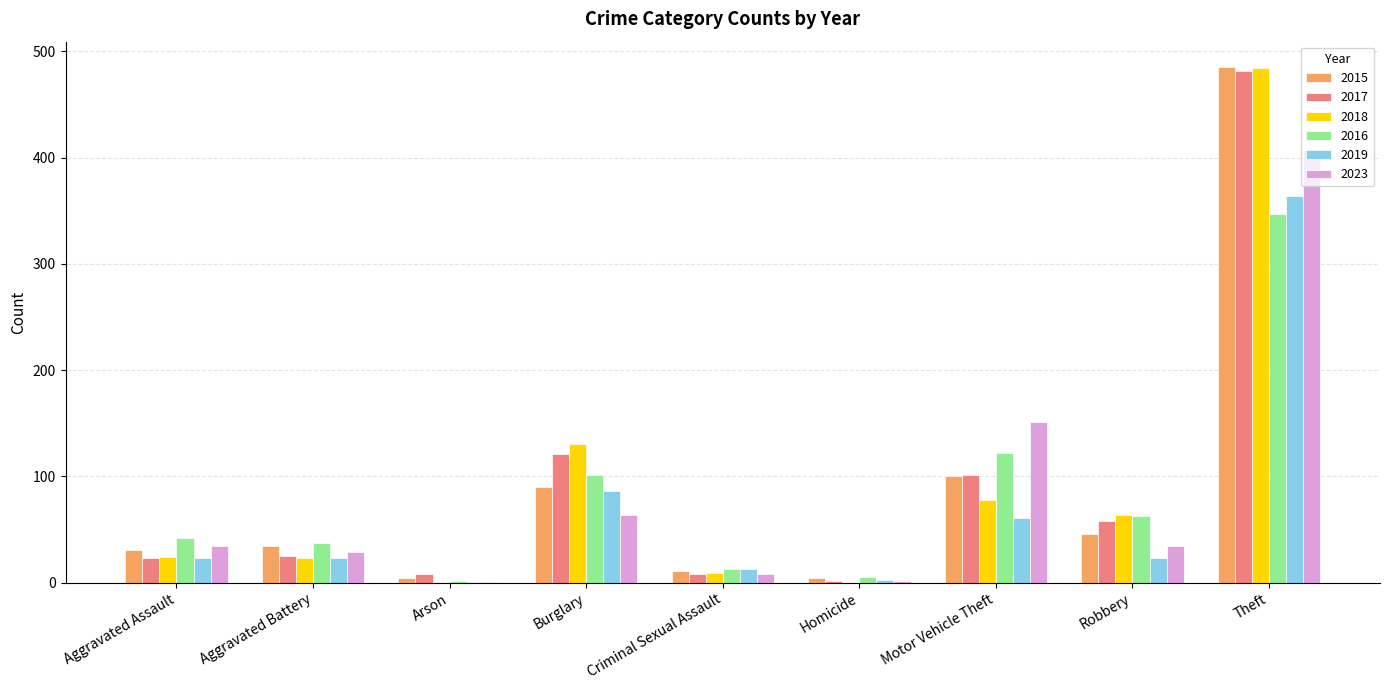

At which category is the sum across all series the highest?

Theft